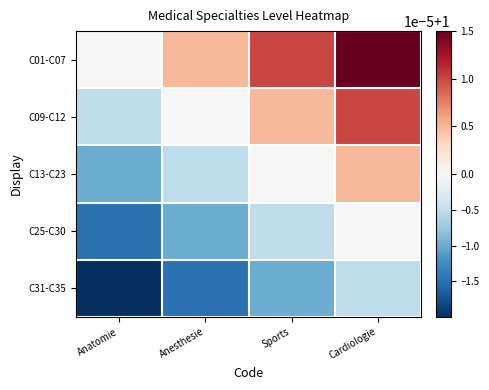

Count the number of data series in this chart.

5